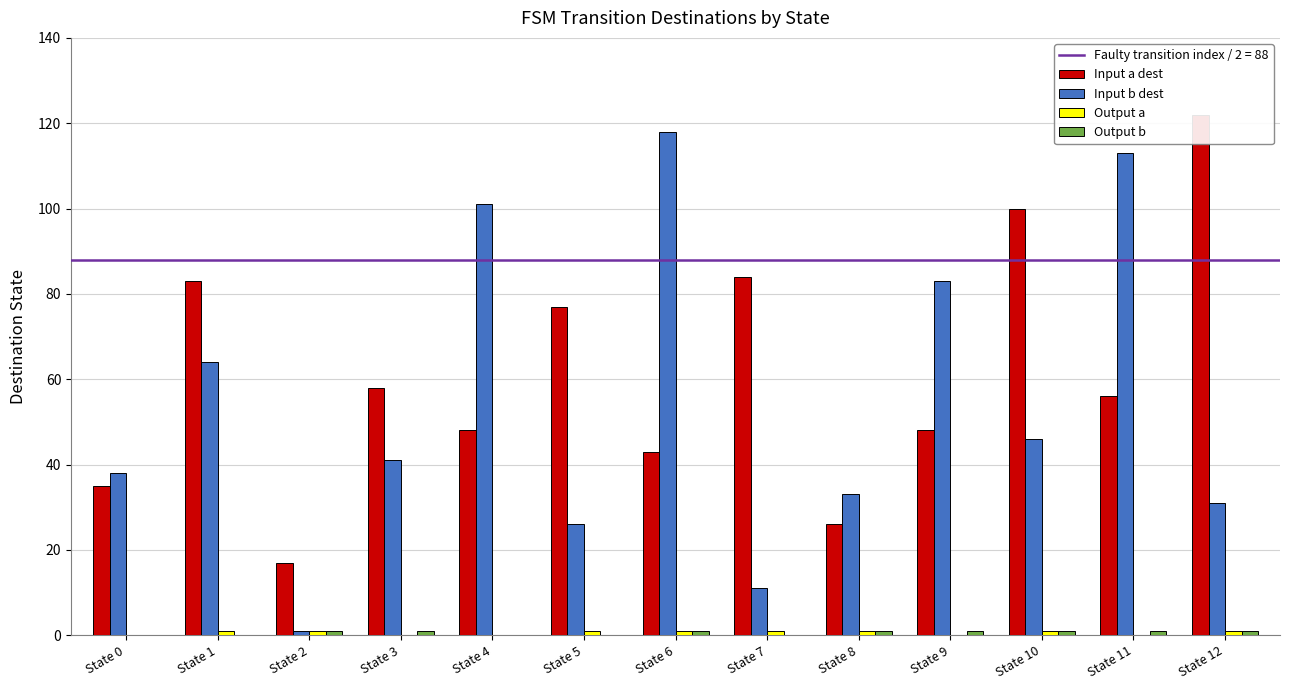

What is the average value of the Input b dest series?

54